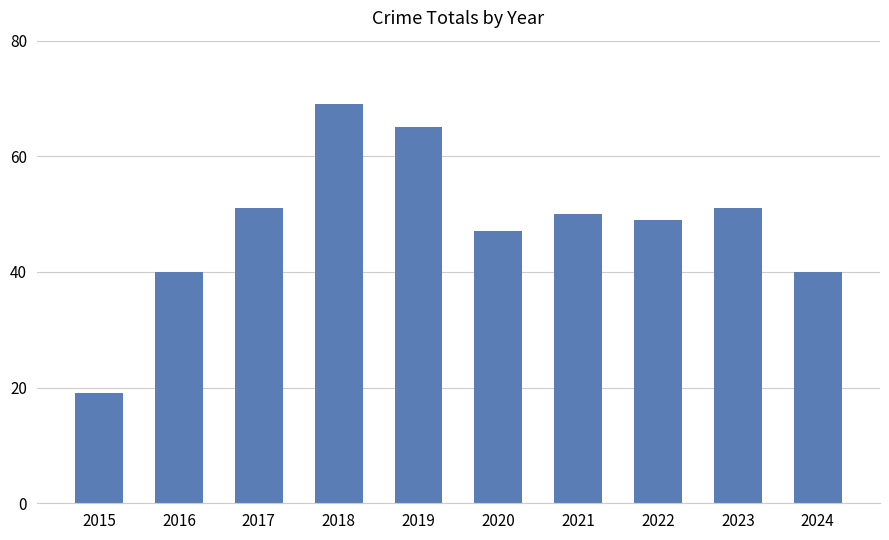

Does the chart contain stacked bars?

No